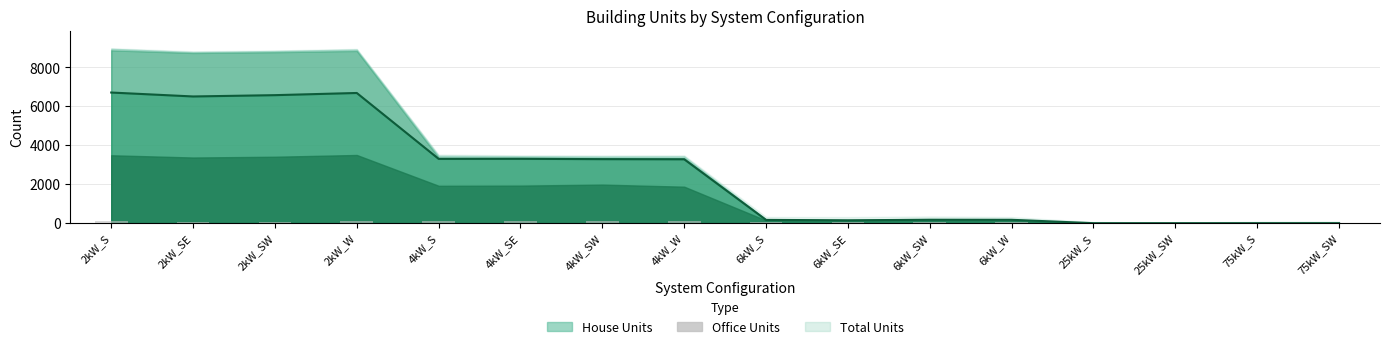

Reading right to left, list all the values displayed in this chart.

0	0	0	0	173	175	148	168	3283	3290	3307	3304	6690	6578	6511	6713